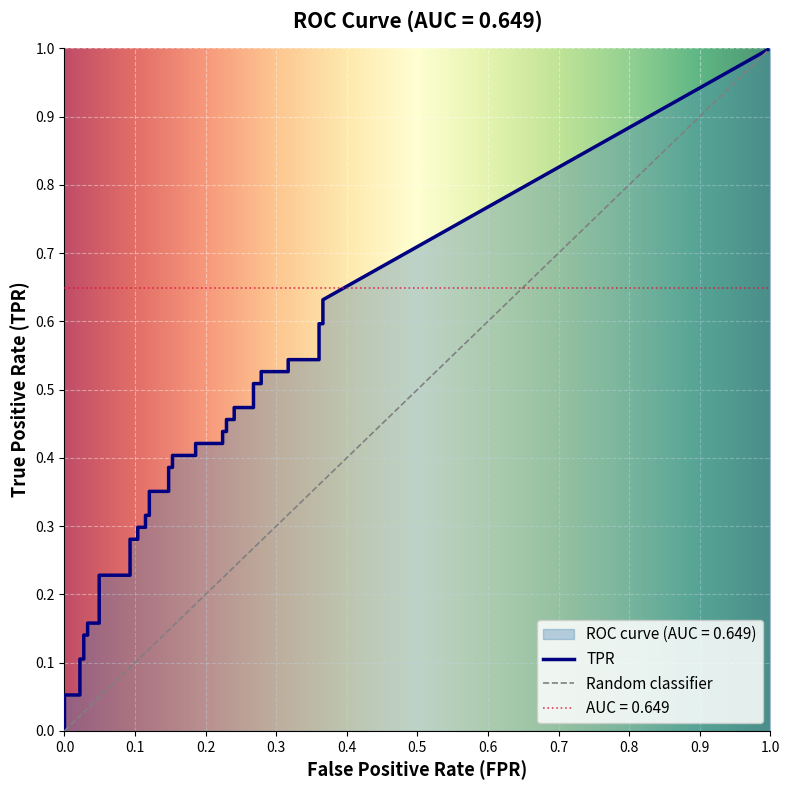

What is the value of the tpr point at the 24th from the left?

0.4